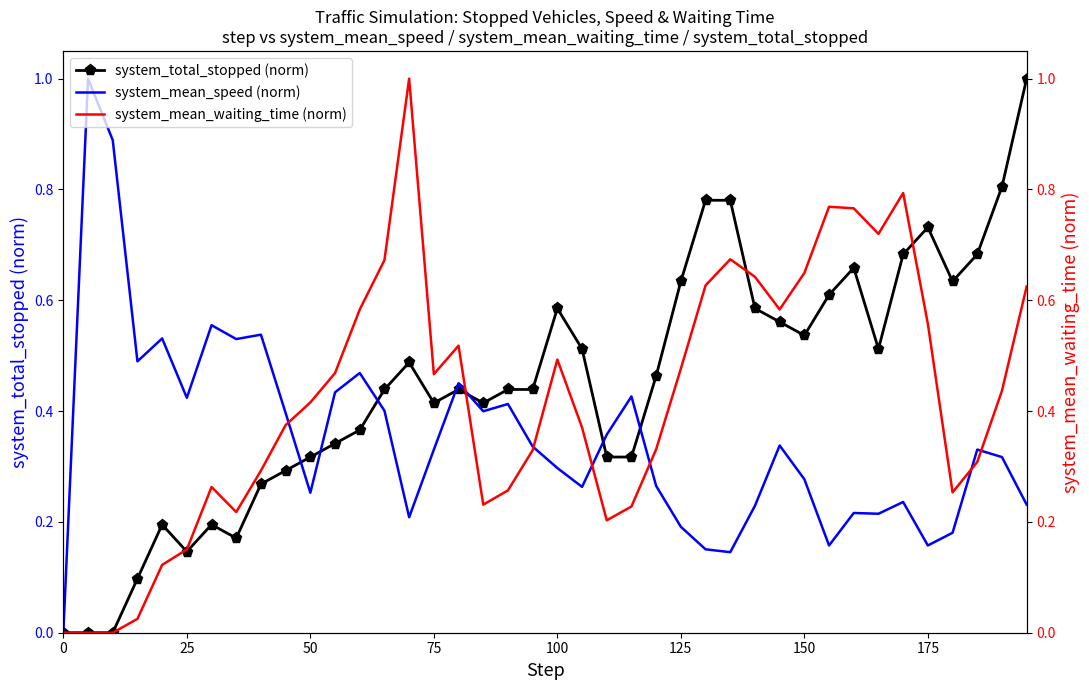

What is the maximum value for system_mean_speed (norm)?

1.0